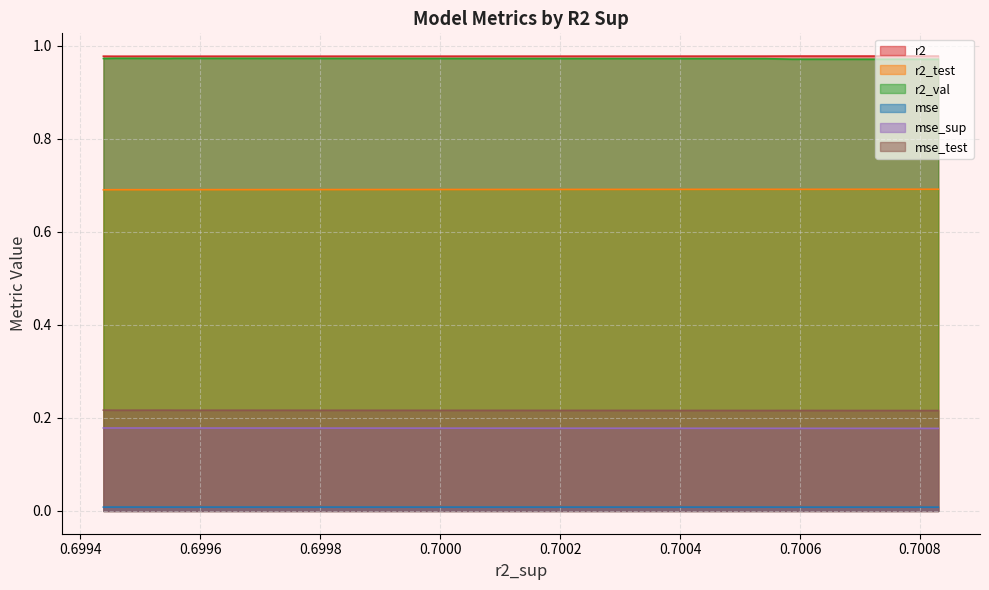

True or false: mse and r2_test intersect in this chart.

False